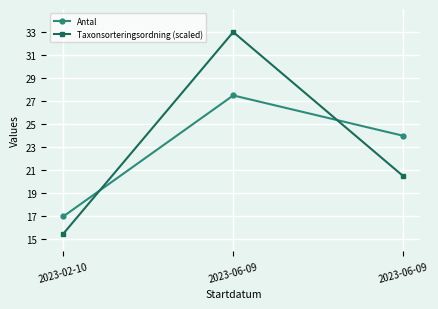

Is this an area chart (filled region under the line)?

No